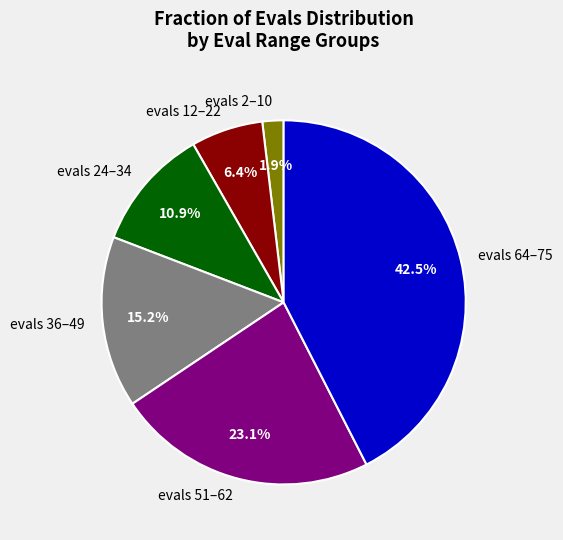

Count the number of slices in the pie.

6